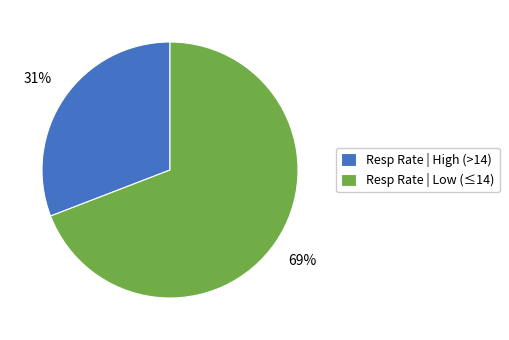

Which category has the biggest portion of the pie?

Resp Rate | Low (≤14)